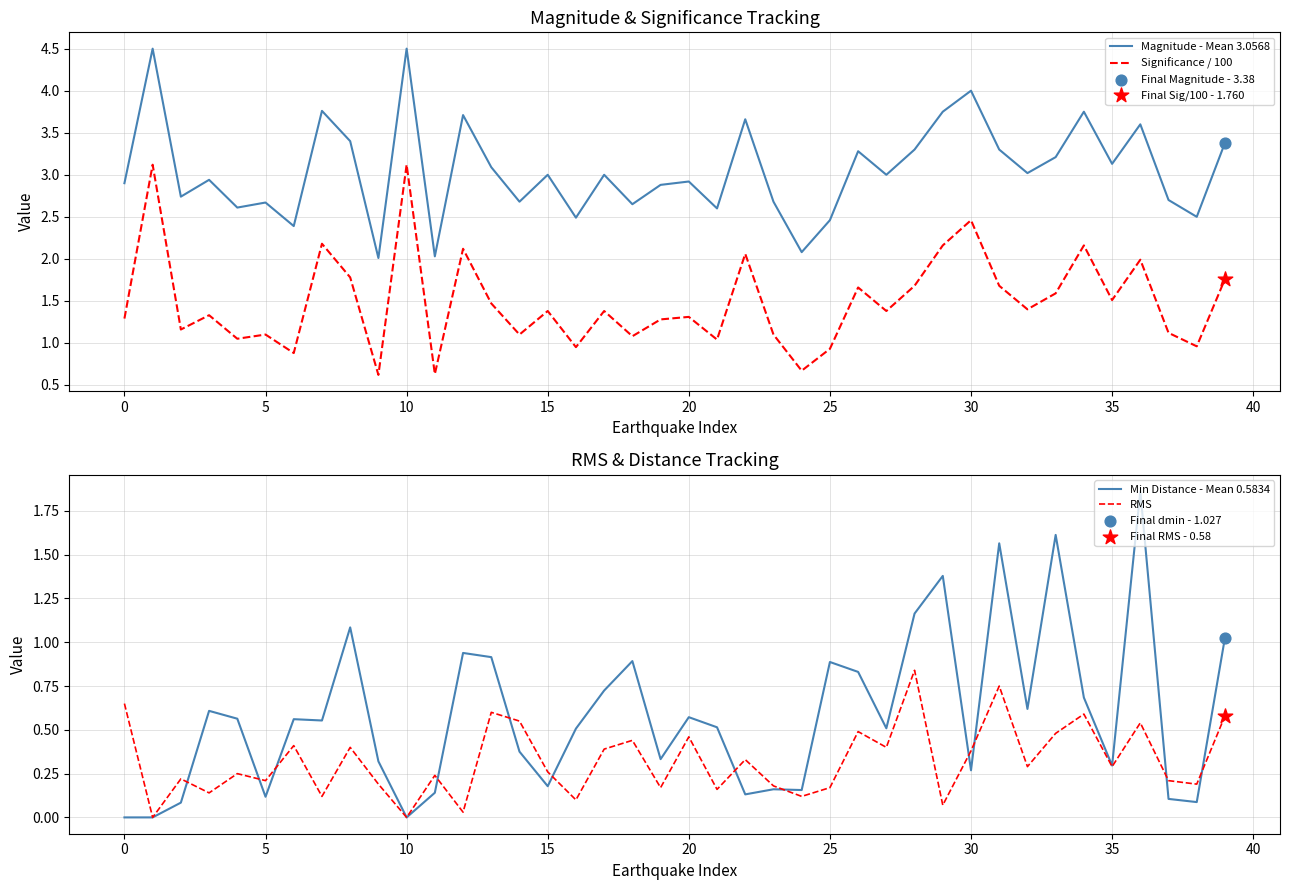

What are all the series names shown in the legend?

Magnitude - Mean 3.0568, Significance / 100, Min Distance - Mean 0.5834, RMS